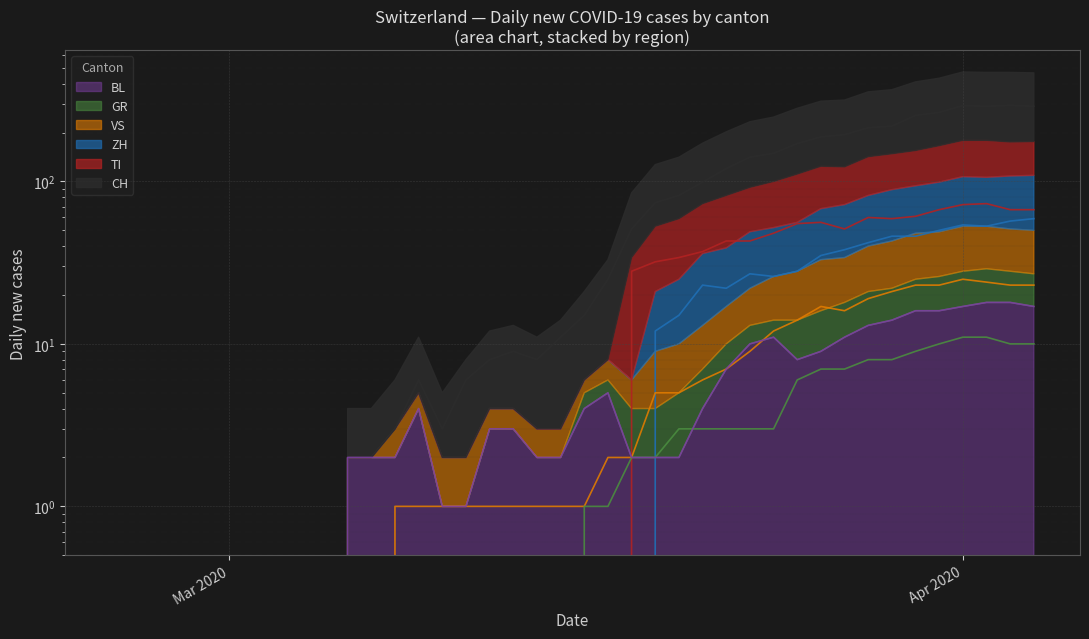

How many lines are shown in the chart?

6